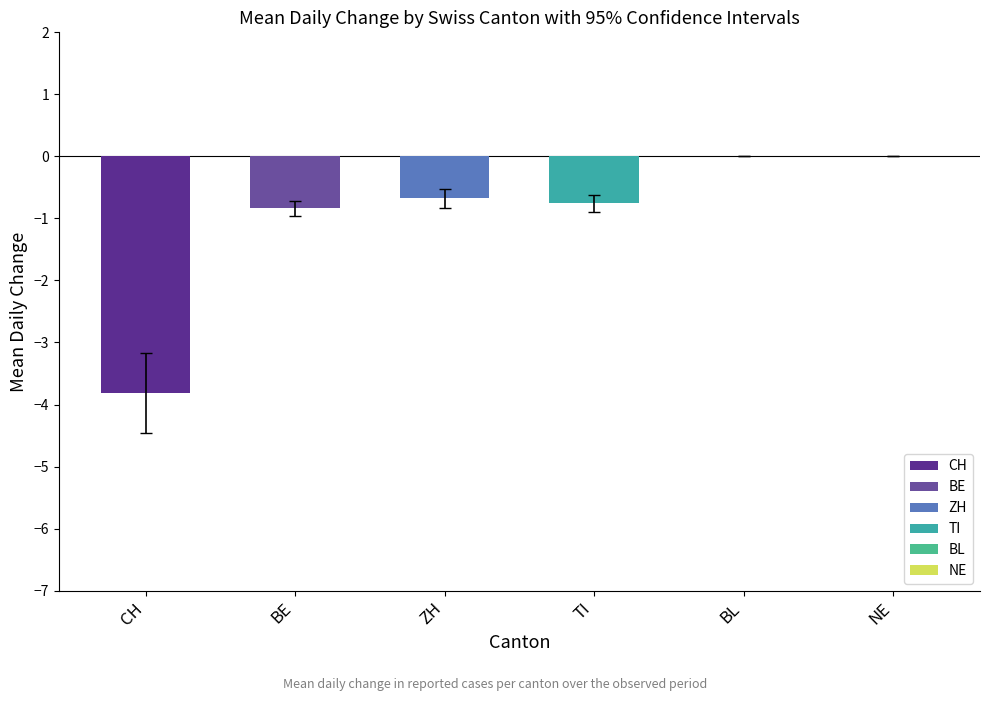

What is the change in value from ZH to NE?

+0.7